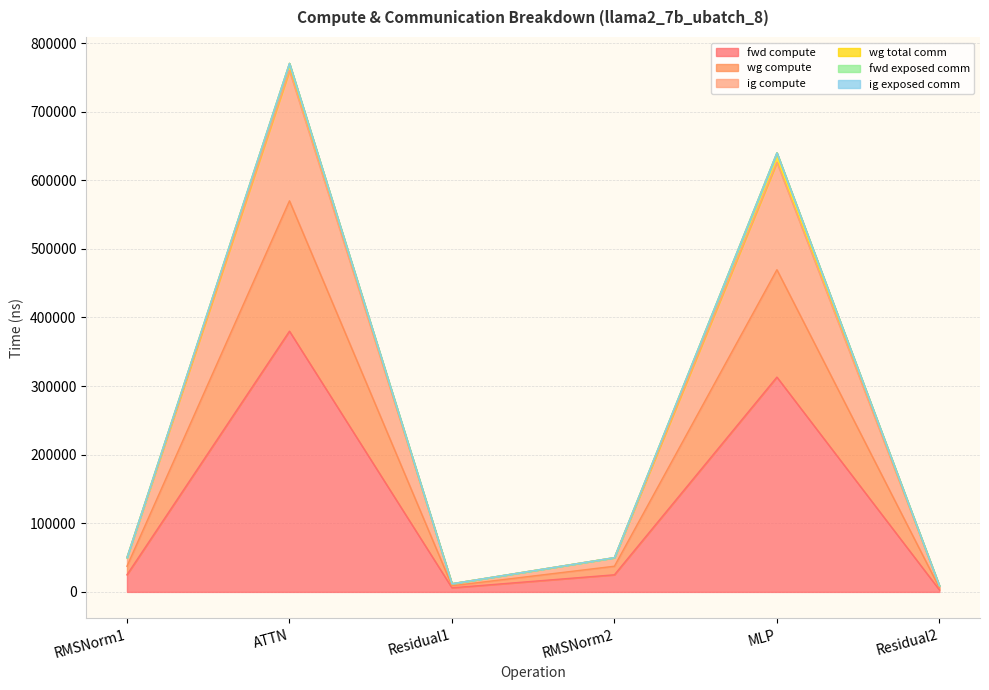

The value of fwd compute at Residual2 is 615.1. True or false?

False